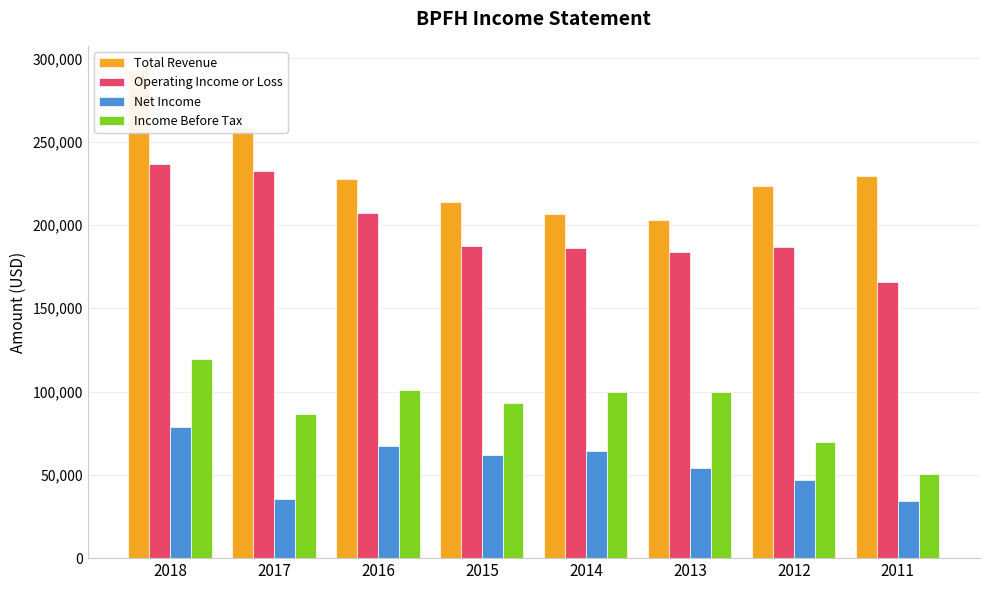

Reading left to right, extract all data points from this chart.

Total Revenue: 292900	258700	227600	213700	206800	203200	223300	229700
Operating Income or Loss: 236800	232400	207400	187300	186100	184000	186600	165800
Net Income: 78700	35700	67600	61800	64300	53900	47200	34400
Income Before Tax: 119400	86400	101200	93300	99800	99700	69700	50400